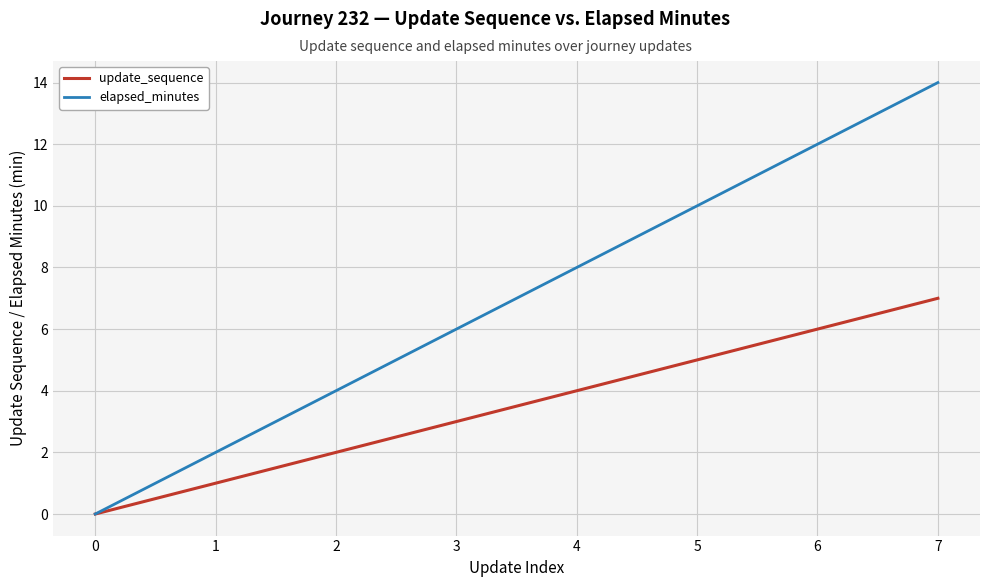

Reading left to right, transcribe all the data shown in this chart.

update_sequence: 0=0	1=1	2=2	3=3	4=4	5=5	6=6	7=7
elapsed_minutes: 0=0	1=2	2=4	3=6	4=8	5=10	6=12	7=14